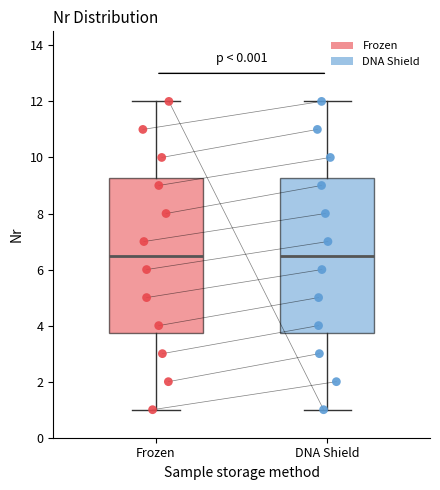

Where does the upper whisker of the box for DNA Shield end on the y-axis? The values are not printed on the chart, so give them approximately, as read against the axis.

12.0